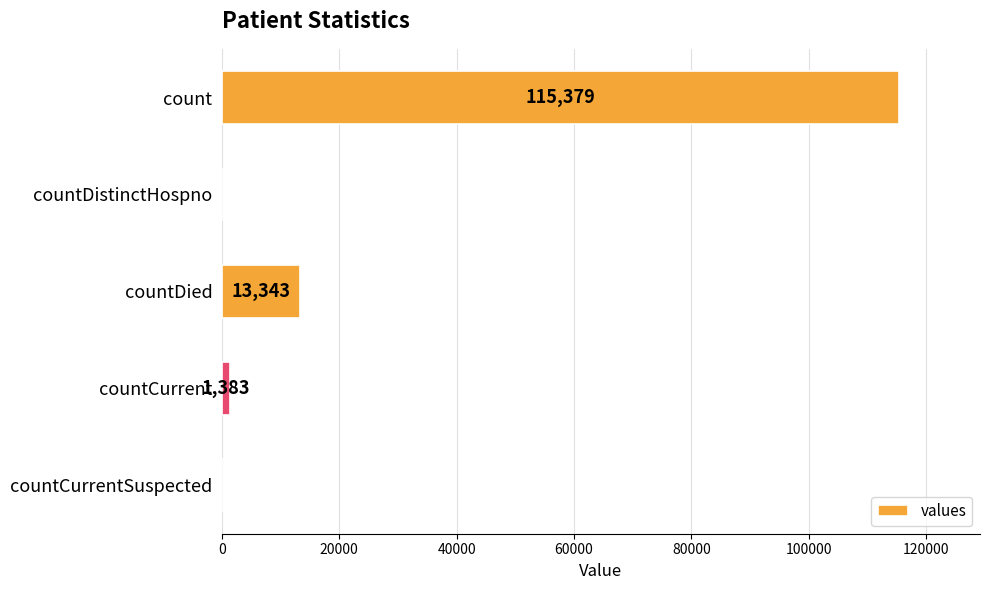

Read the value at countCurrent, to the nearest 10.

1380